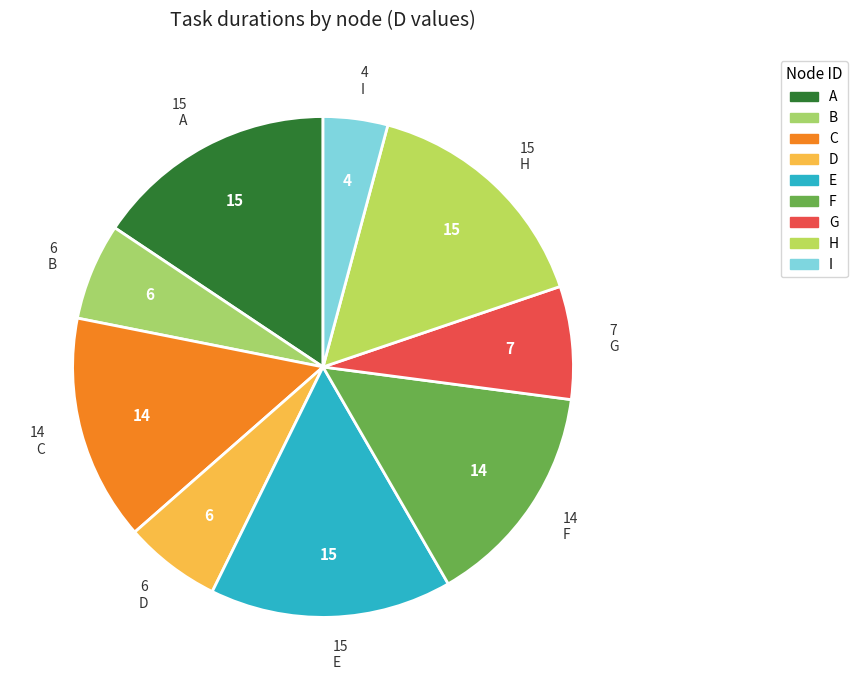

To the nearest percent, what portion does I represent?

4%